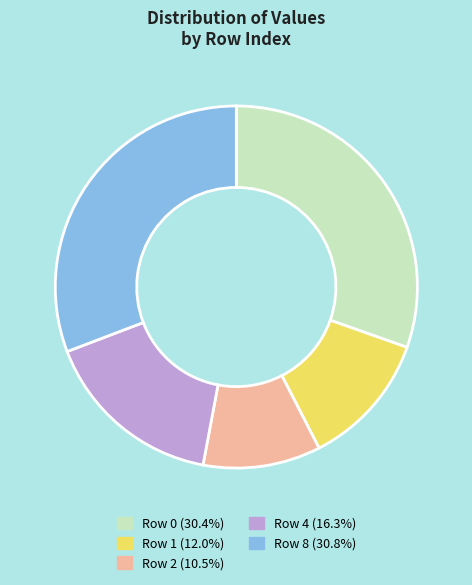

Is there a majority slice in this chart?

No